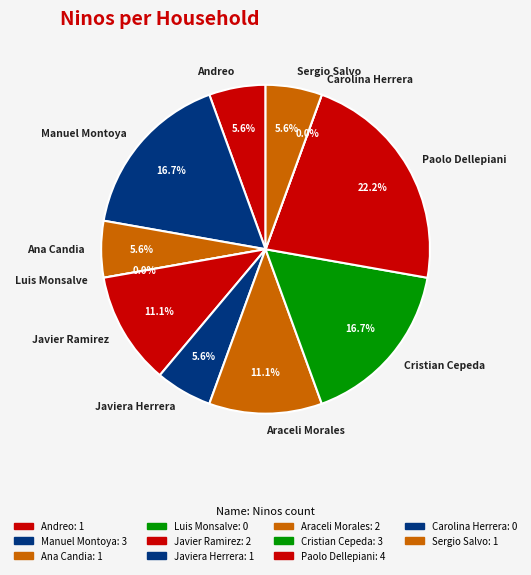

How many slices are in this pie chart?

11